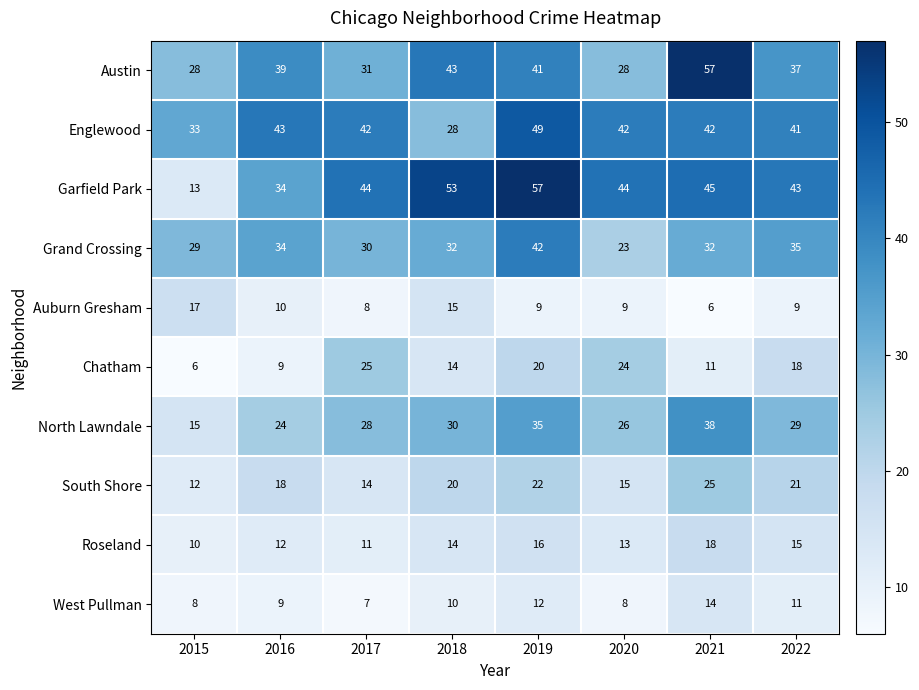

Read the North Lawndale value at 2021, to the nearest 10.

40